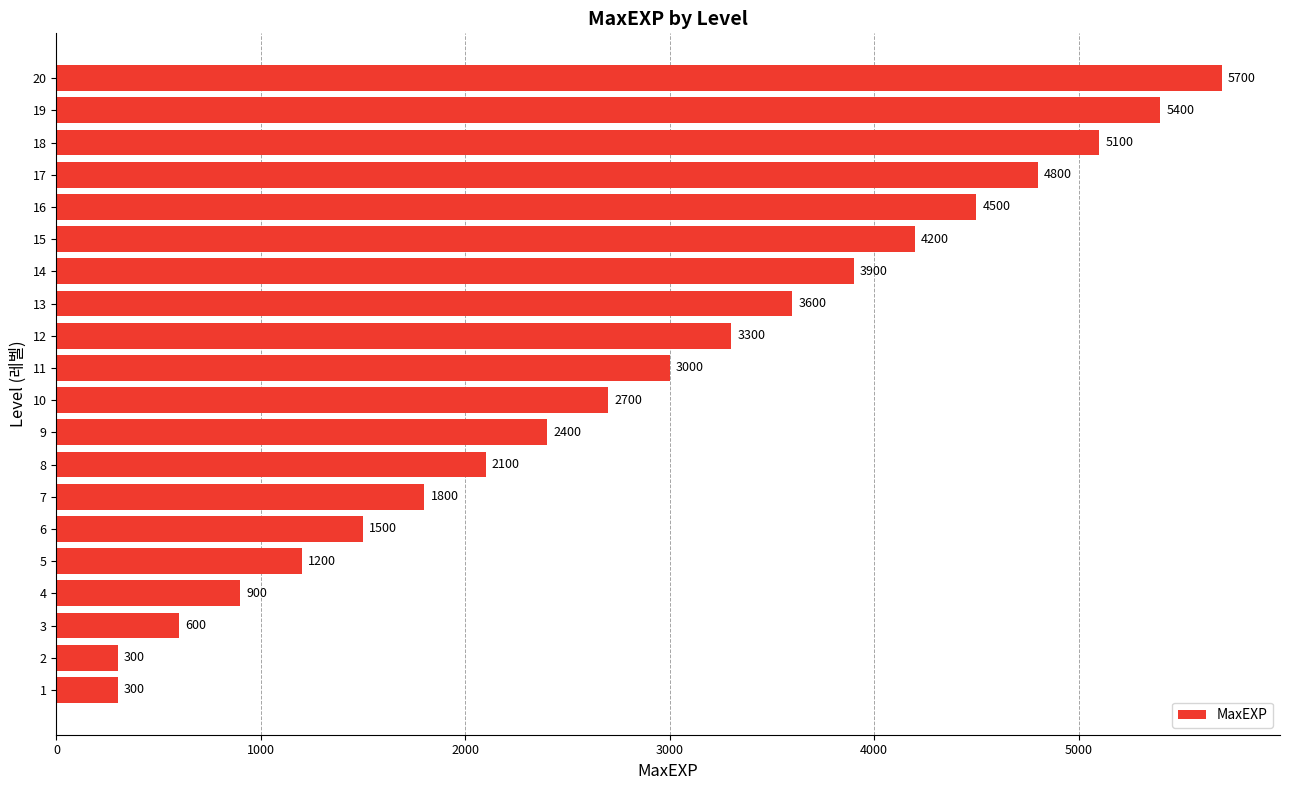

Which label corresponds to the largest value in the chart?

20